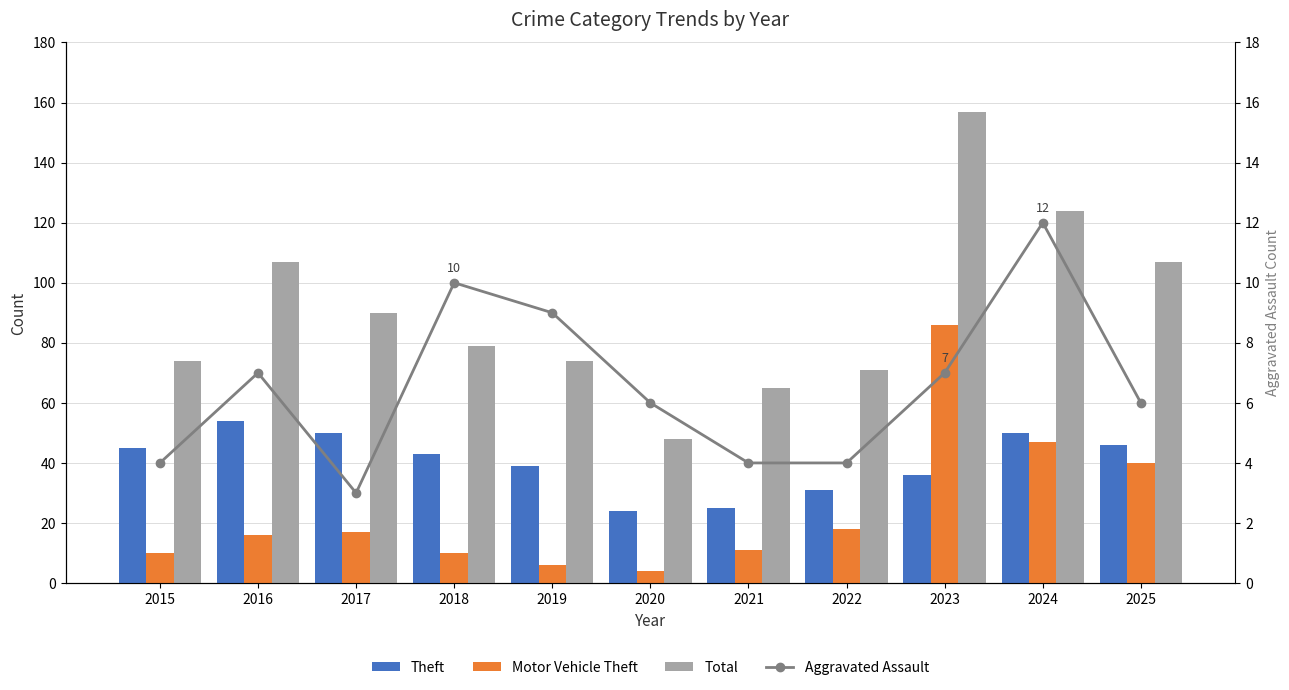

Reading left to right, transcribe all the data shown in this chart.

Theft: 2015=45	2016=54	2017=50	2018=43	2019=39	2020=24	2021=25	2022=31	2023=36	2024=50	2025=46
Motor Vehicle Theft: 2015=10	2016=16	2017=17	2018=10	2019=6	2020=4	2021=11	2022=18	2023=86	2024=47	2025=40
Total: 2015=74	2016=107	2017=90	2018=79	2019=74	2020=48	2021=65	2022=71	2023=157	2024=124	2025=107
Aggravated Assault: 2015=4	2016=7	2017=3	2018=10	2019=9	2020=6	2021=4	2022=4	2023=7	2024=12	2025=6